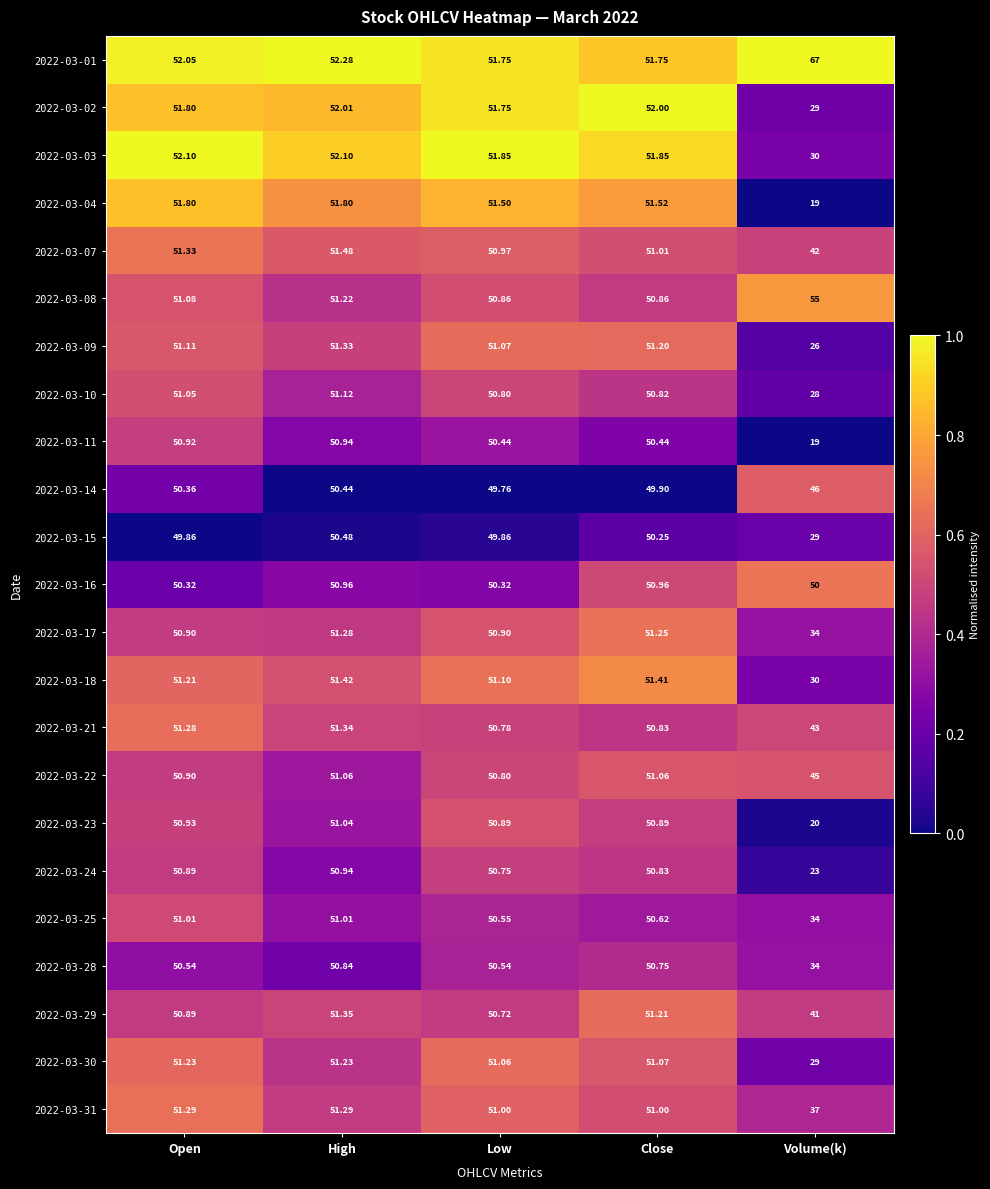

At which label is 2022-03-14 closest to 48?

Low